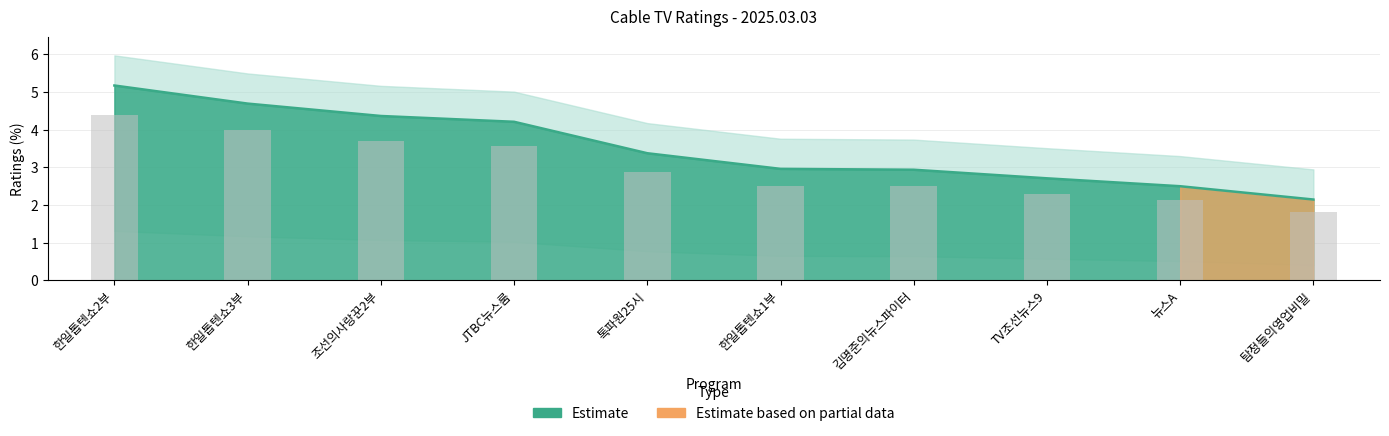

Does the chart contain stacked bars?

No